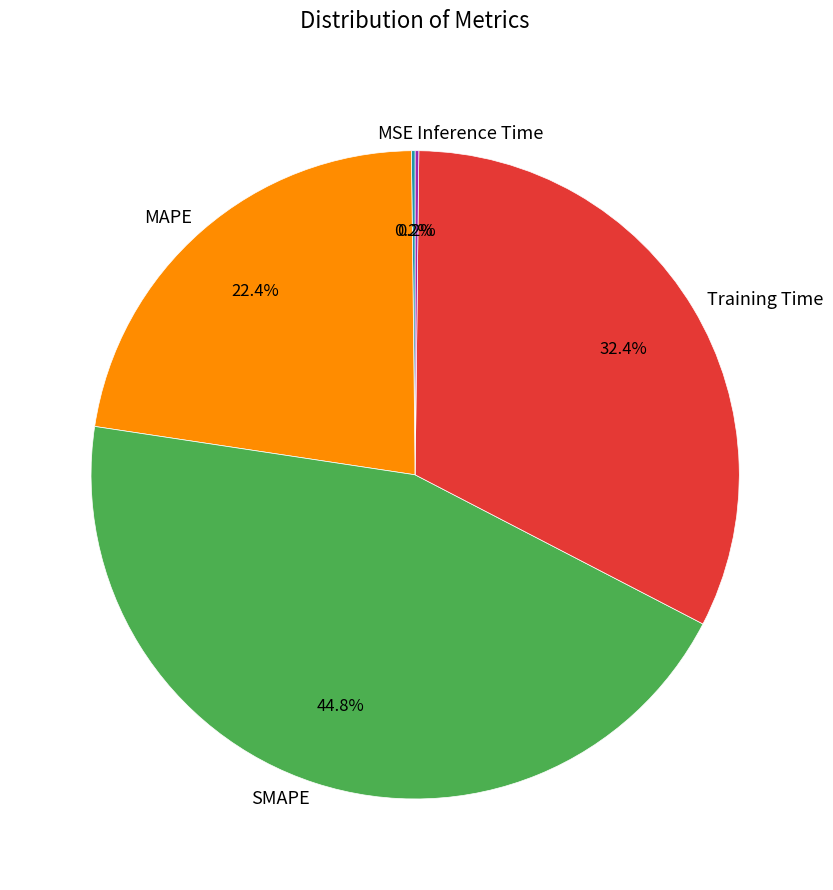

To the nearest percent, what is the average slice percentage?

20%